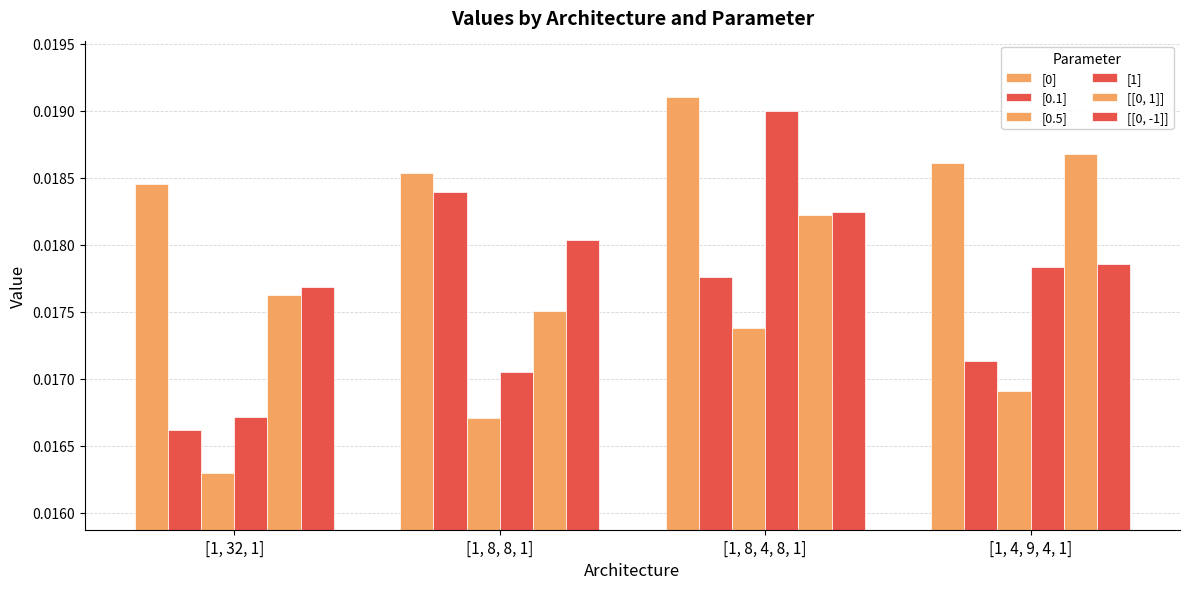

How many groups of bars are there?

4